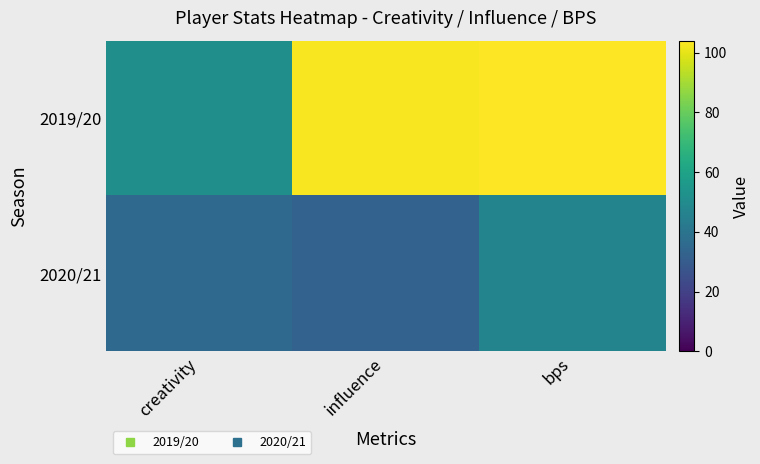

Reading left to right, what are all the values shown in this chart?

2019/20: creativity=51.6	influence=102.8	bps=104.0
2020/21: creativity=35.6	influence=32.6	bps=47.0